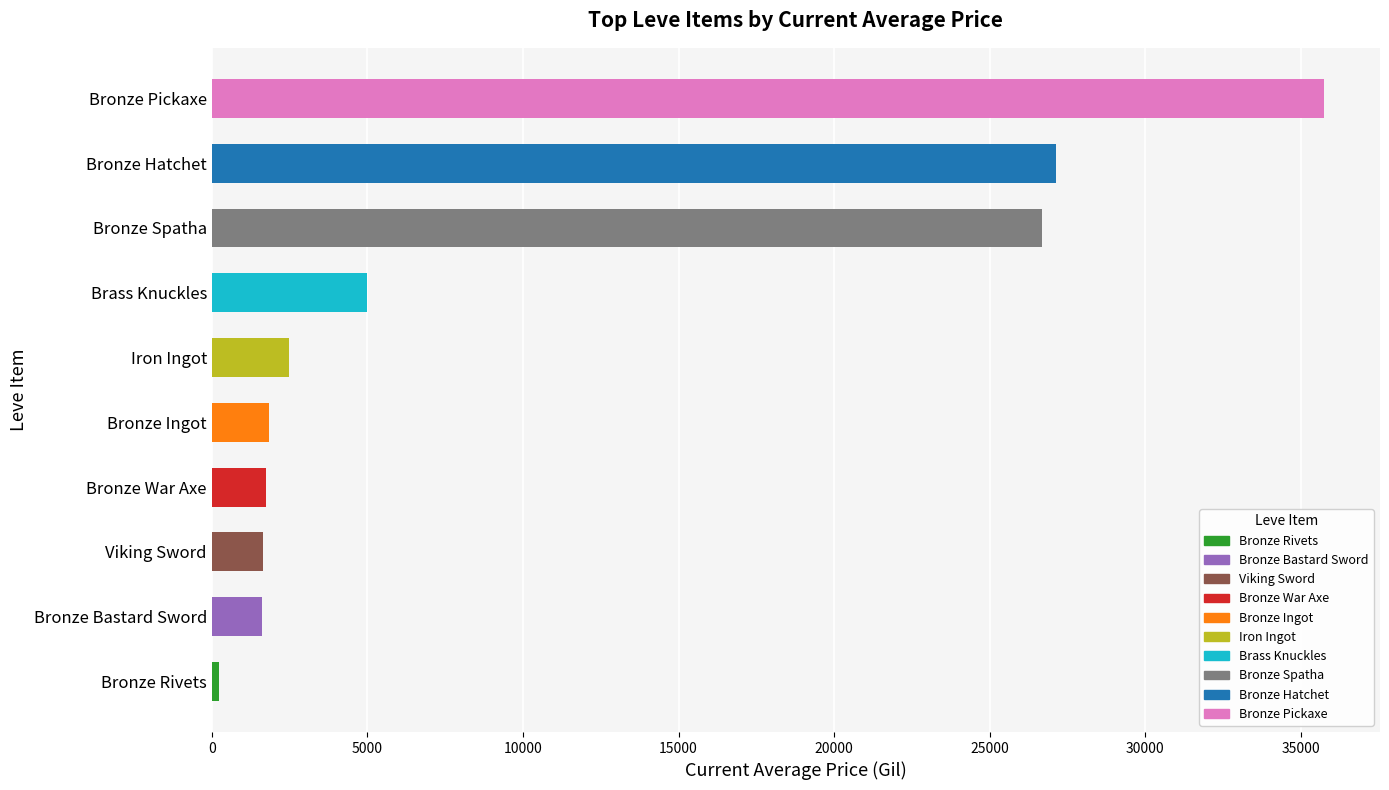

Which has a higher value, Bronze Spatha or Bronze Ingot?

Bronze Spatha